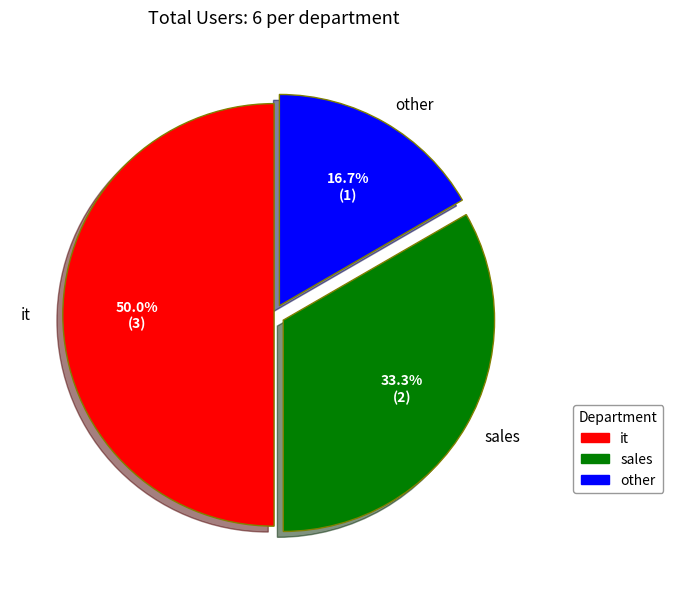

Is other the majority of the pie?

No